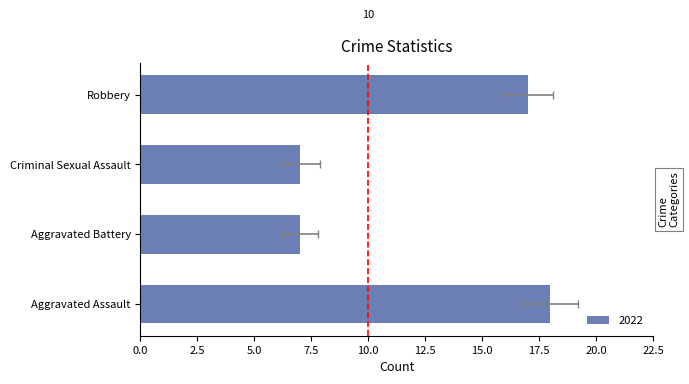

The value of 2020 at Aggravated Battery is 2. True or false?

False